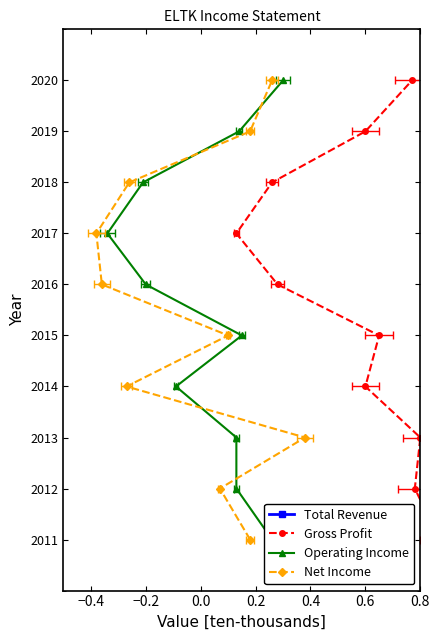

Reading left to right, list all the values displayed in this chart.

Total Revenue: 2011	2012	2013	2014	2015	2016	2017	2018	2019	2020
Gross Profit: 2011	2012	2013	2014	2015	2016	2017	2018	2019	2020
Operating Income: 2011	2012	2013	2014	2015	2016	2017	2018	2019	2020
Net Income: 2011	2012	2013	2014	2015	2016	2017	2018	2019	2020